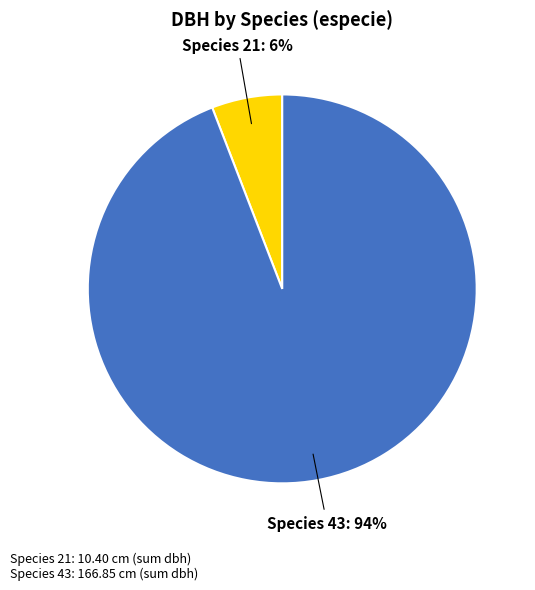

How many slices are in this pie chart?

2